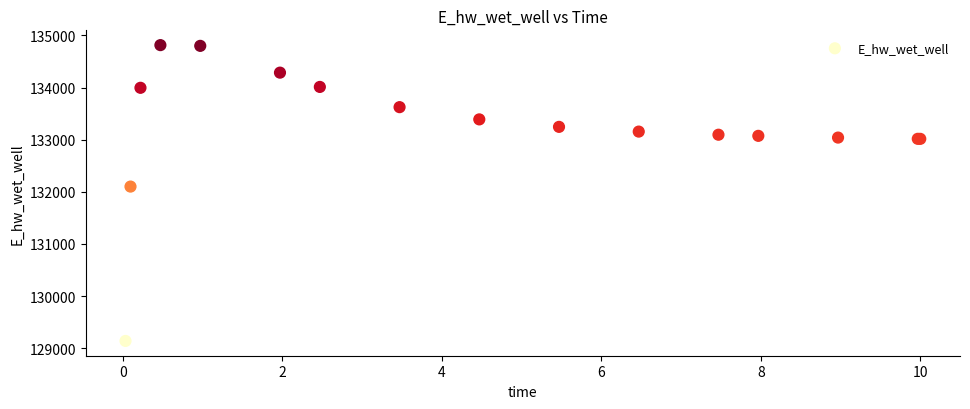

What Y value in the scatter plot is closest to 131977?

132101.1